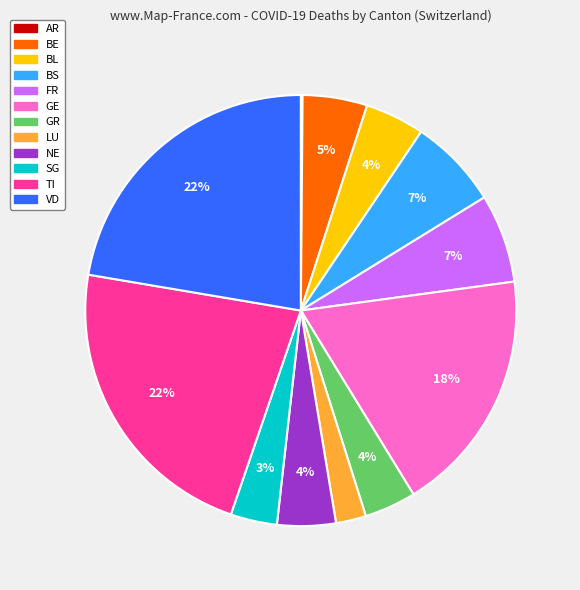

Is it true that TI is 30% of the pie?

False